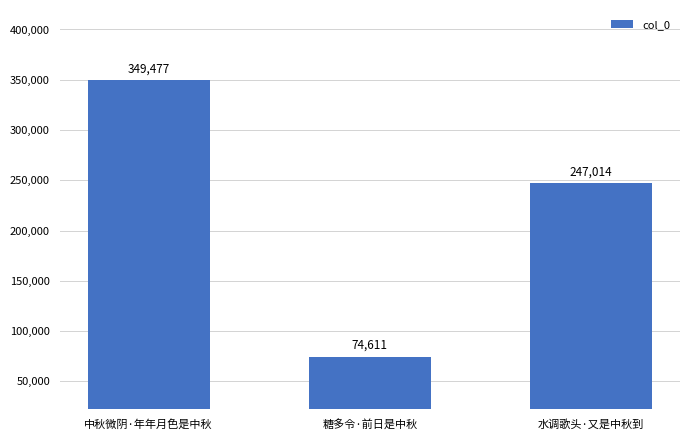

At which category does the chart reach its peak across all series?

中秋微阴·年年月色是中秋